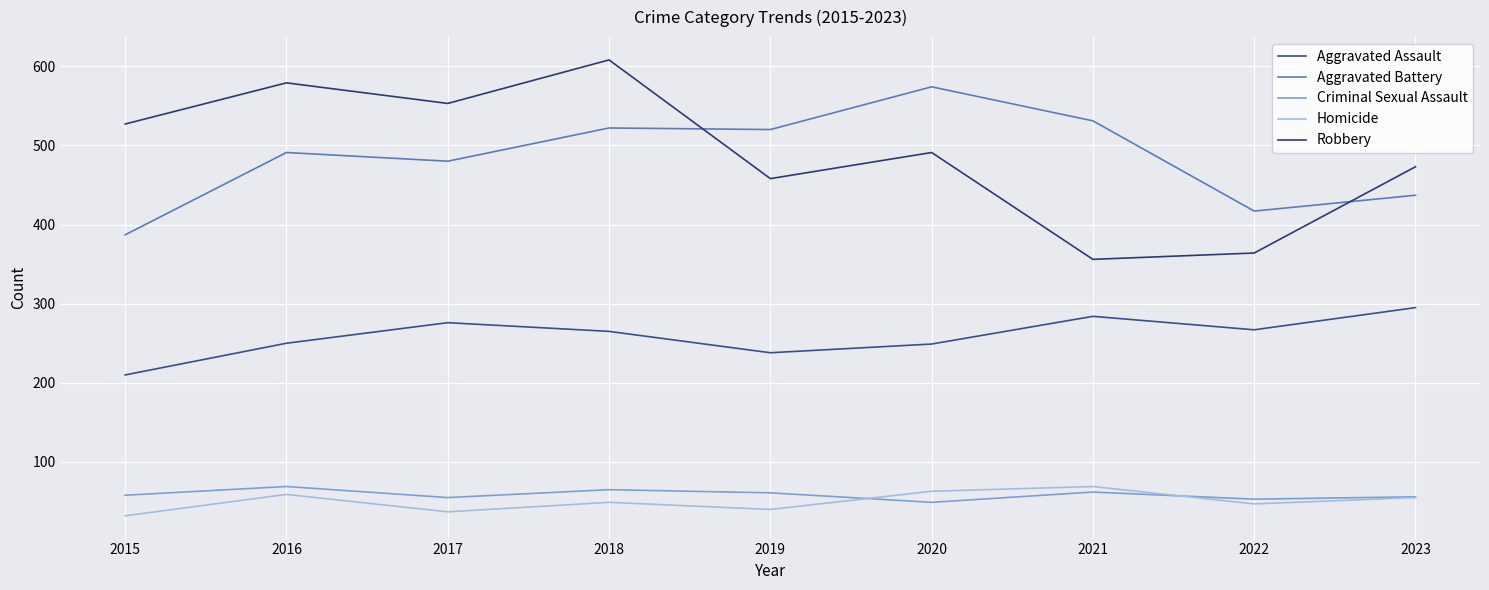

Is this an area chart (filled region under the line)?

No